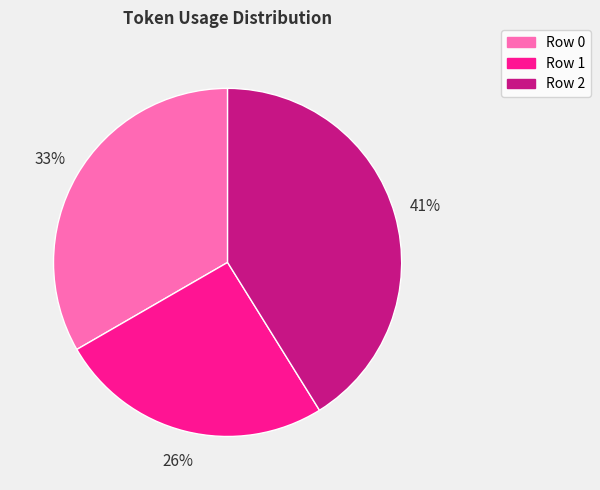

Count the number of slices in the pie.

3